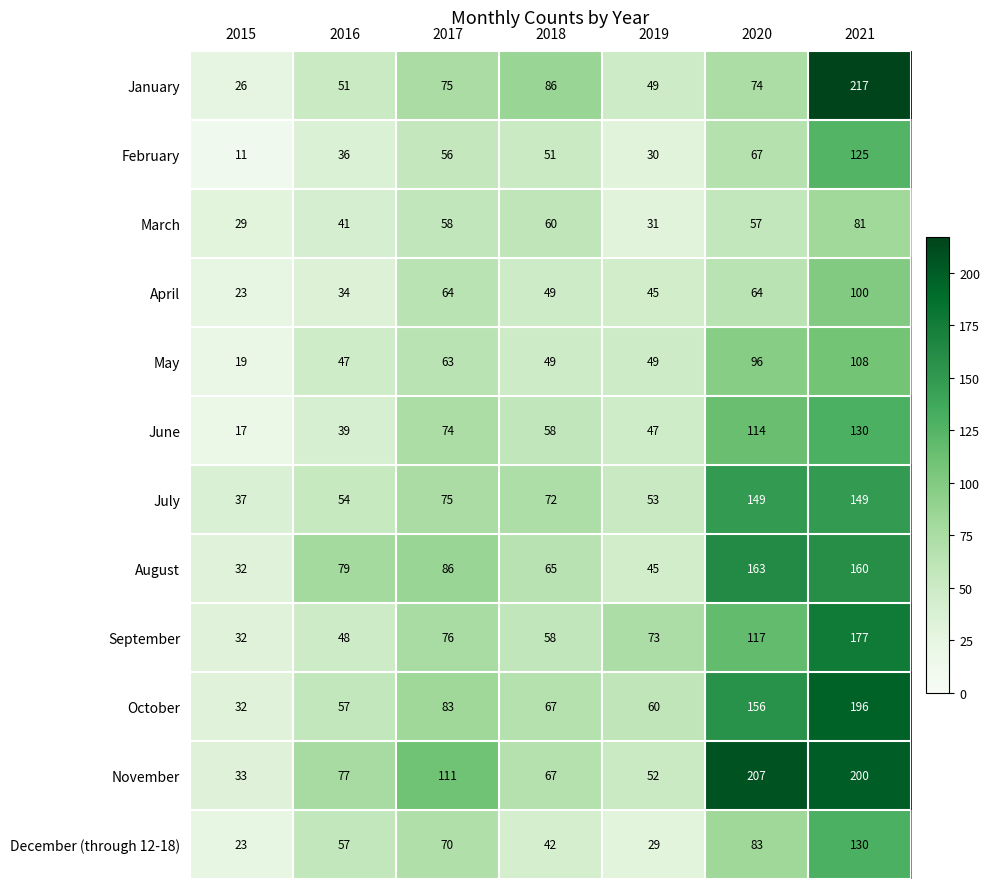

The August series shows 79 at 2021. True or false?

False